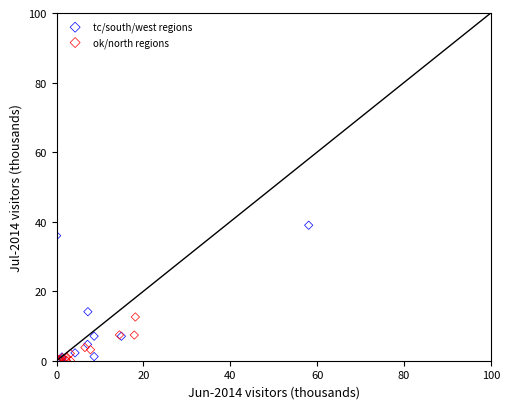

Which series has the largest Y range (max minus min)?

tc/south/west regions